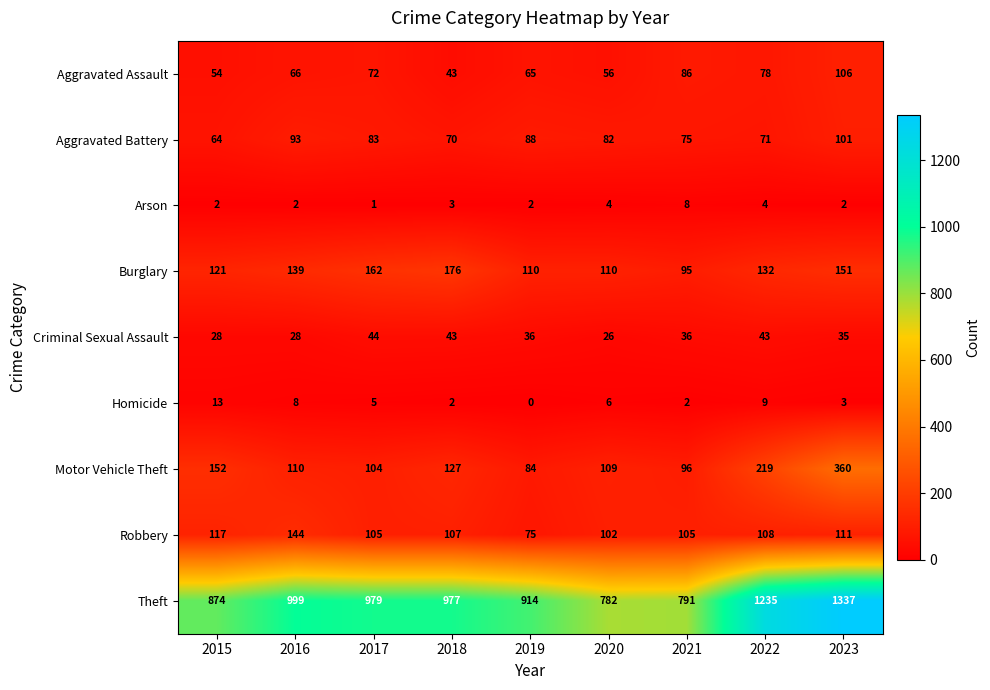

Which category has the highest value across all series?

2023